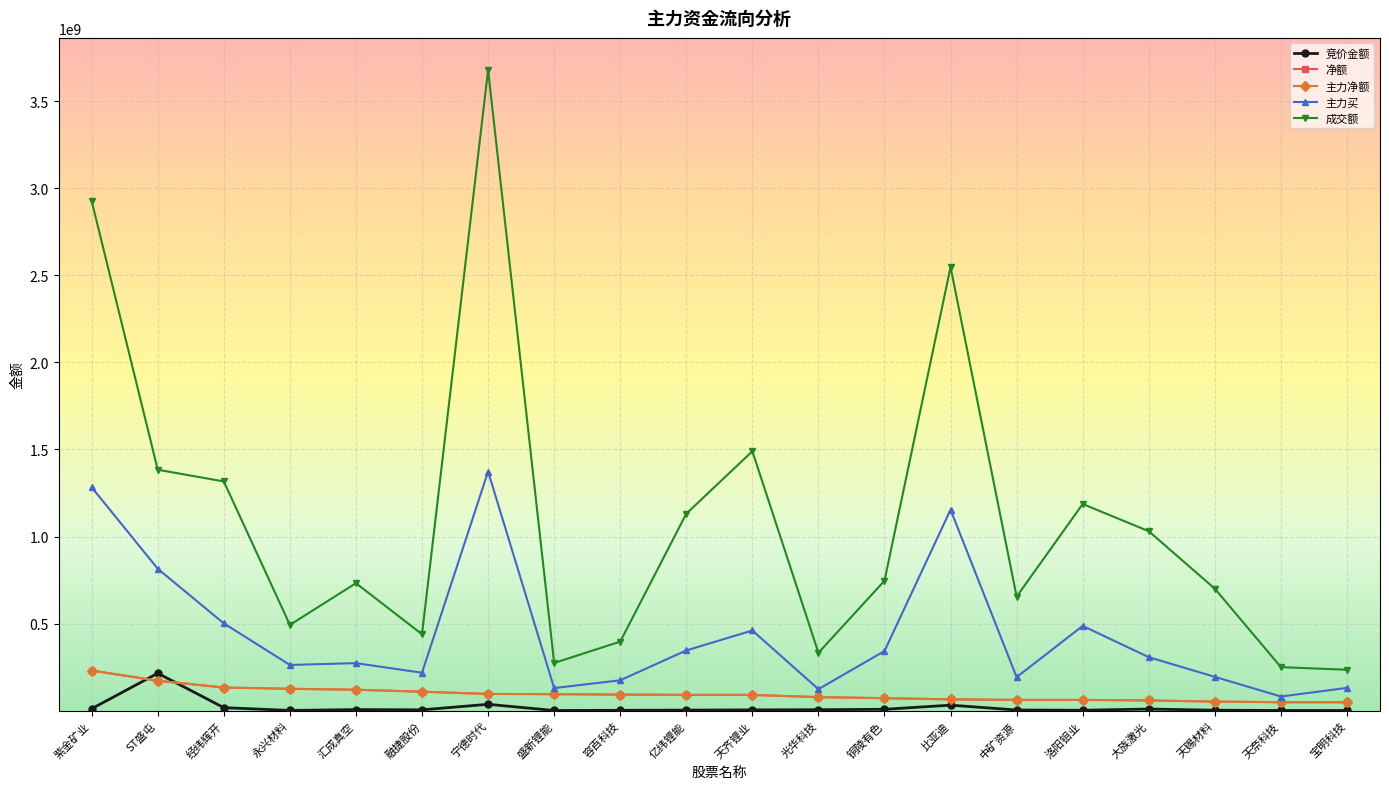

How many interior local valleys does the 主力买 series have?

6